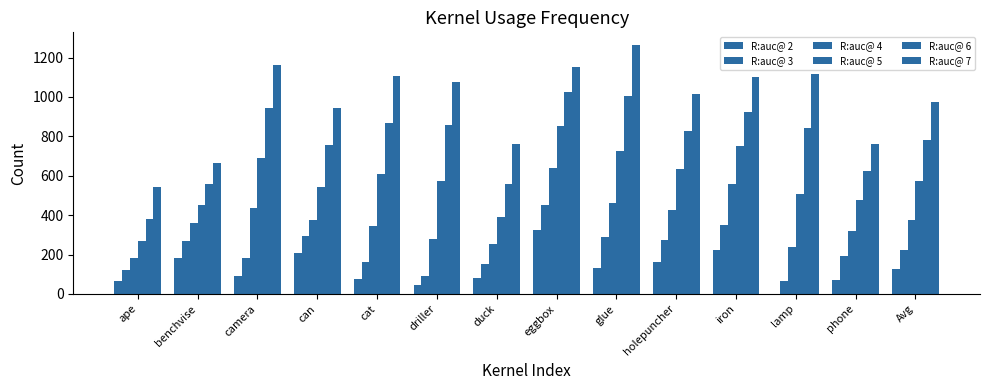

Does the chart contain stacked bars?

No